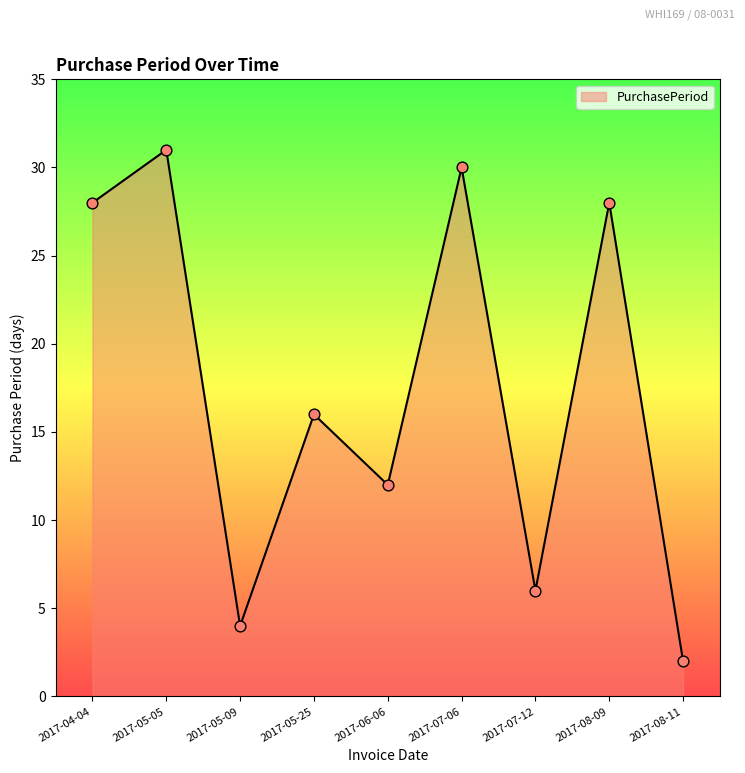

What is the ratio of the value at 2017-04-04 to the value at 2017-05-05?

0.9